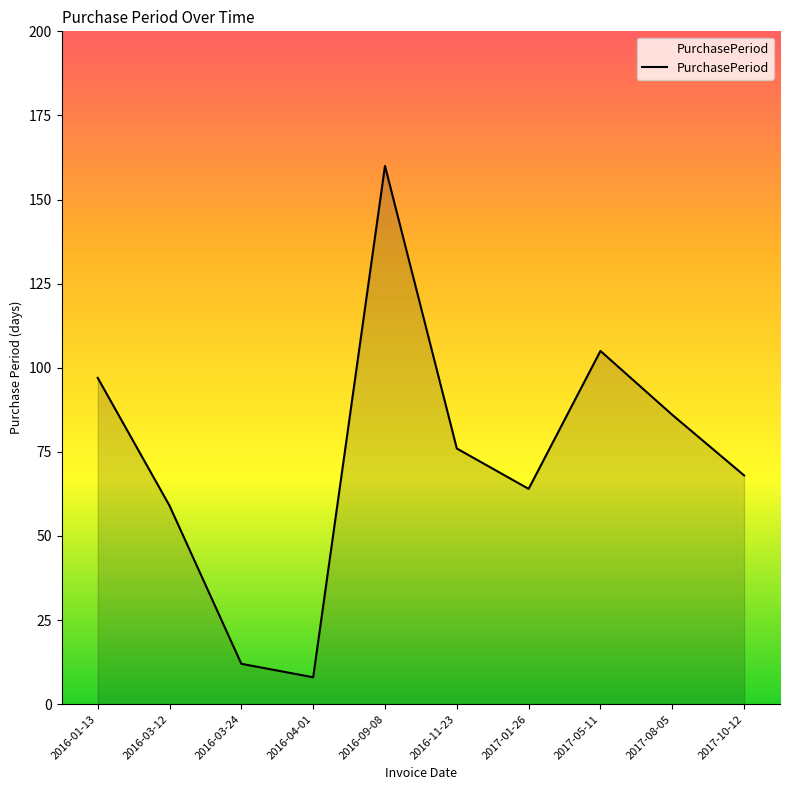

At which label does the data first exceed 76?

2016-01-13